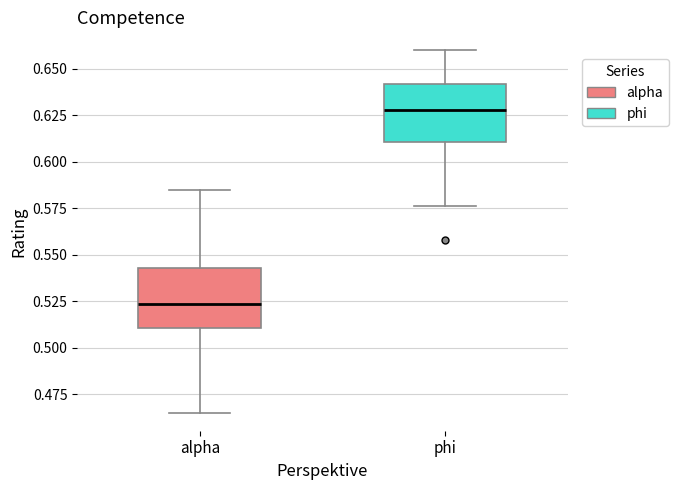

Reading left to right, read every box against the y-axis: the position of its median line, the range the box covers, and the ends of its whiskers. The values are not printed on the chart, so give them approximately, as read against the axis.

alpha: median 0.525, box 0.510 to 0.545, whiskers 0.465 to 0.585
phi: median 0.630, box 0.610 to 0.640, whiskers 0.575 to 0.660